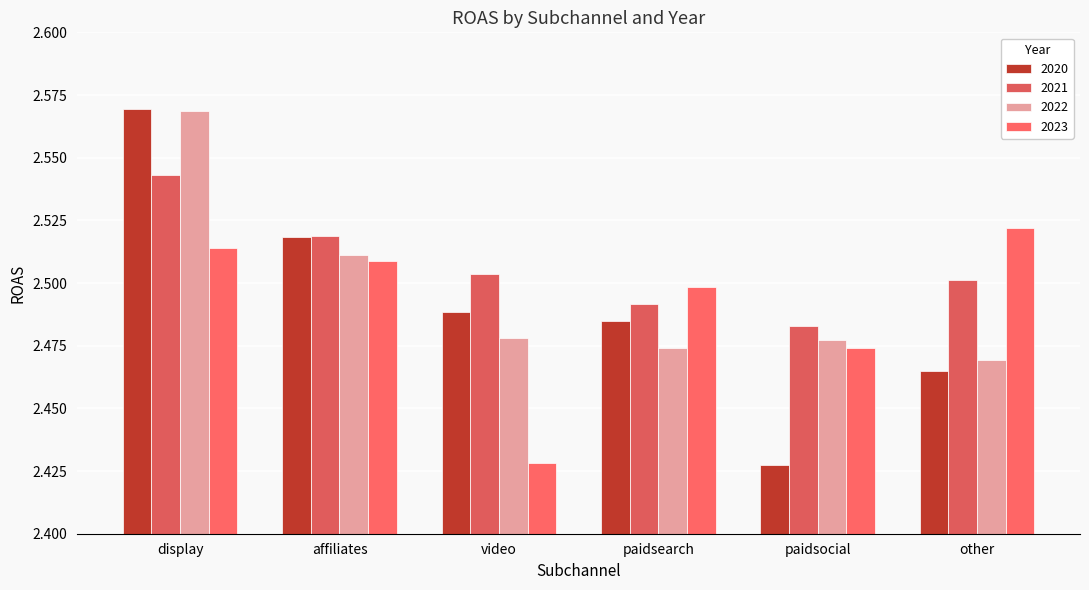

At which label does 2023 reach its peak?

other